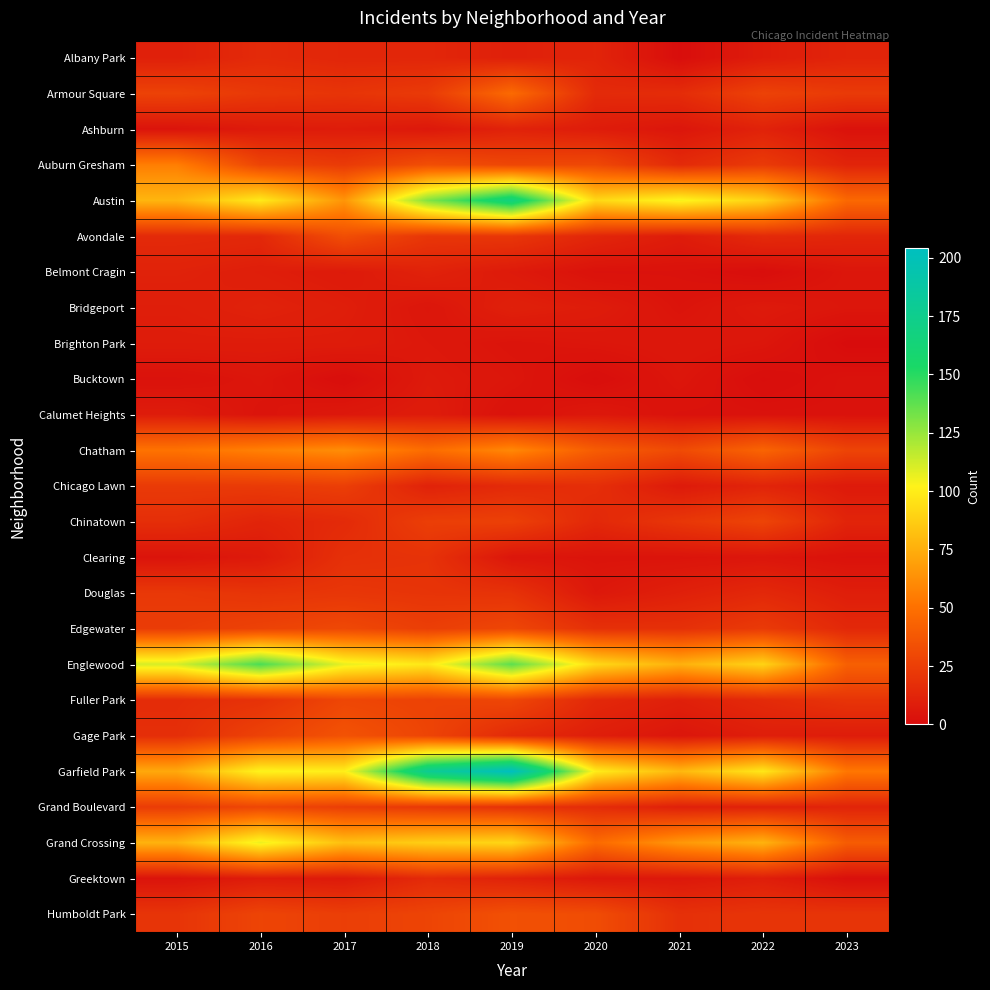

What is the difference between the highest and lowest values at 2021?

103